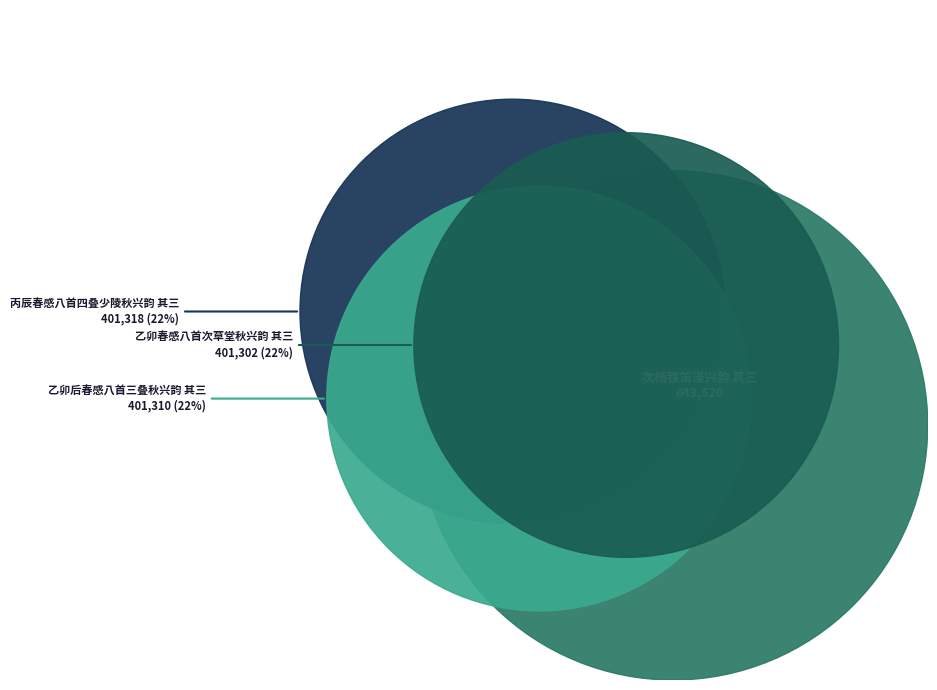

Is it true that 乙卯后春感八首三叠秋兴韵 其三 is 22% of the pie?

True